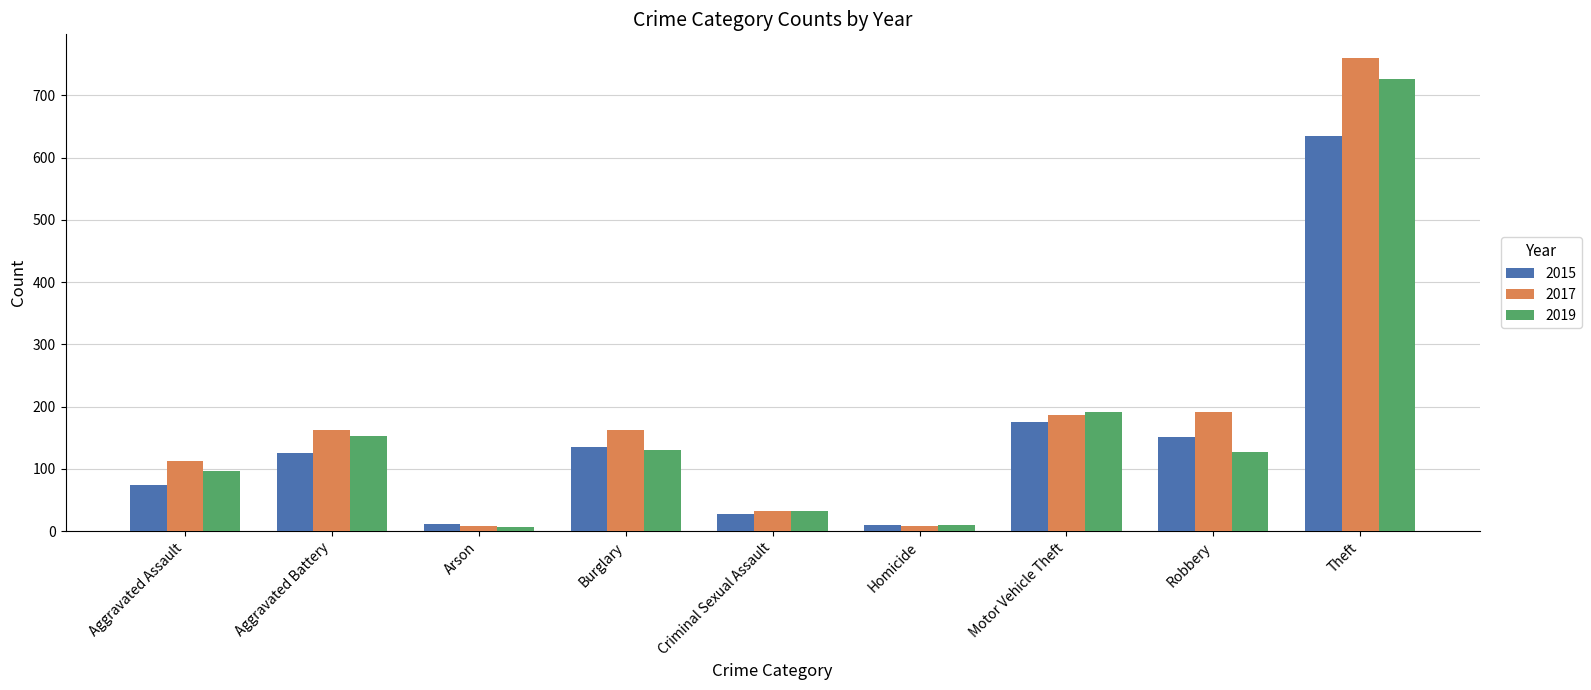

What are all the series names shown in the legend?

2015, 2017, 2019